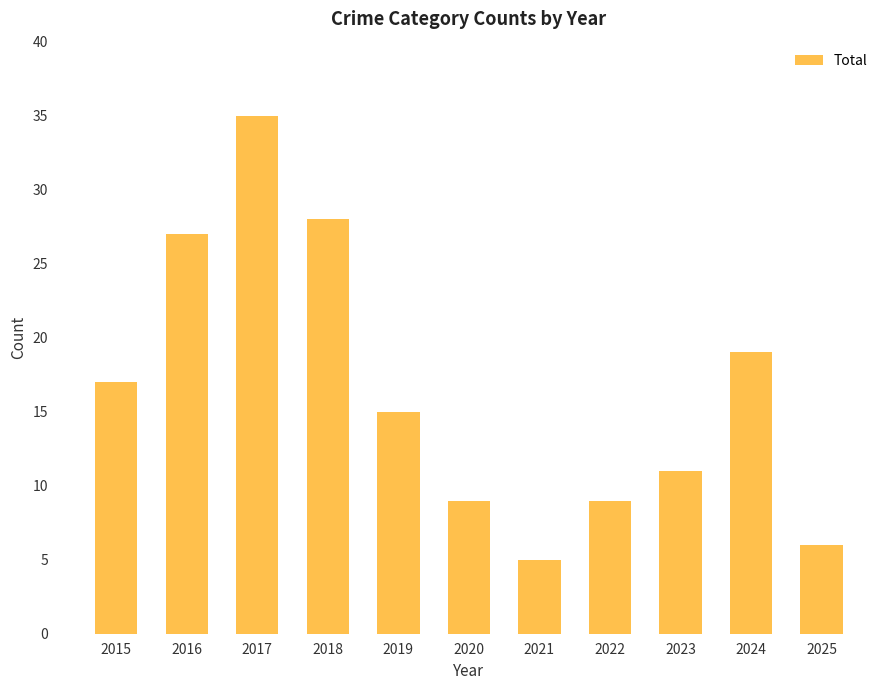

True or false: the data shows 8 at 2025.

False